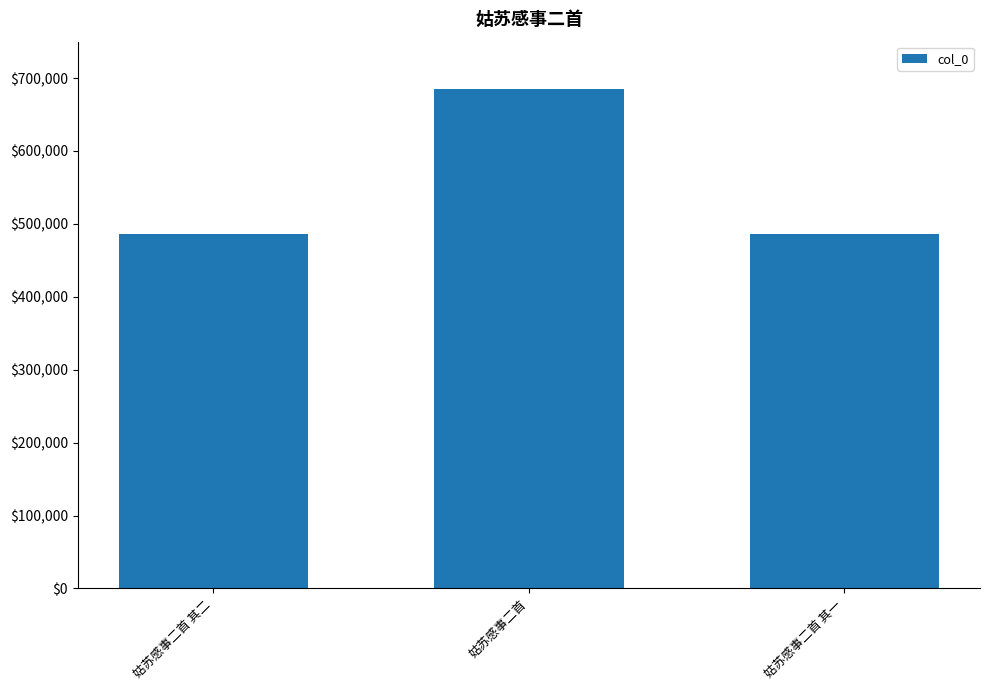

What is the minimum value shown in the chart?

485792